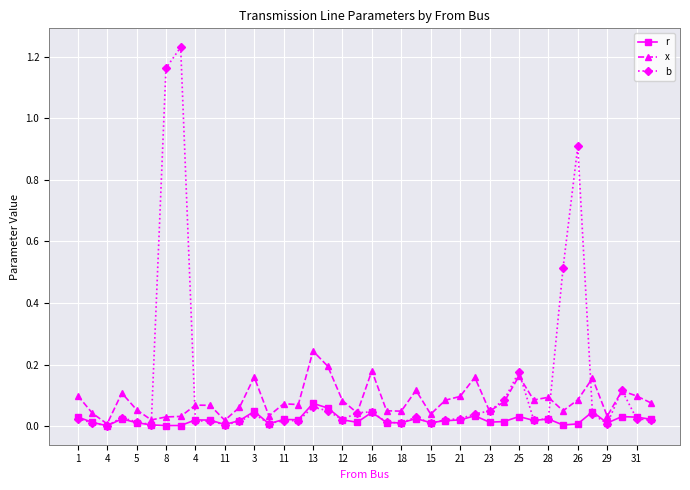

True or false: x has more than 2 points higher than both neighbors.

True